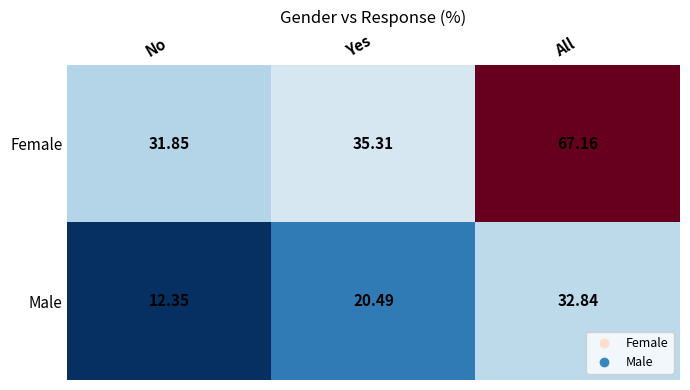

Which series has the largest range (max minus min)?

Female